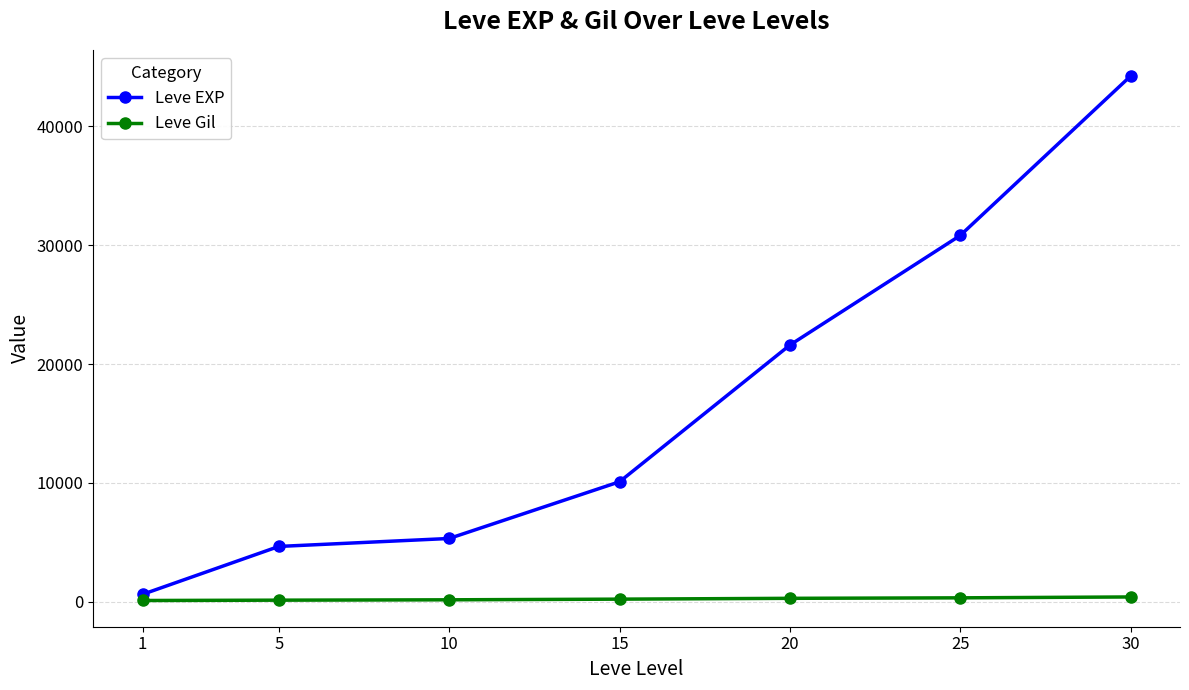

True or false: Leve Gil and Leve EXP cross at least once.

False